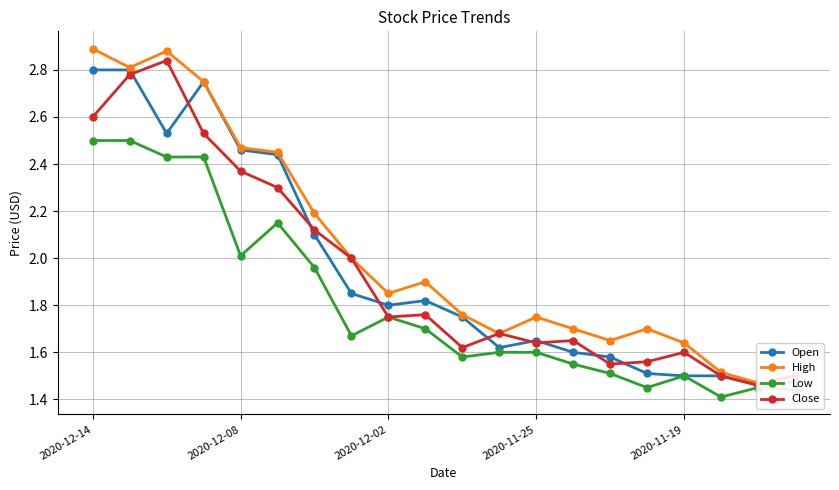

The Low series shows 1.1 at 2020-11-25. True or false?

False